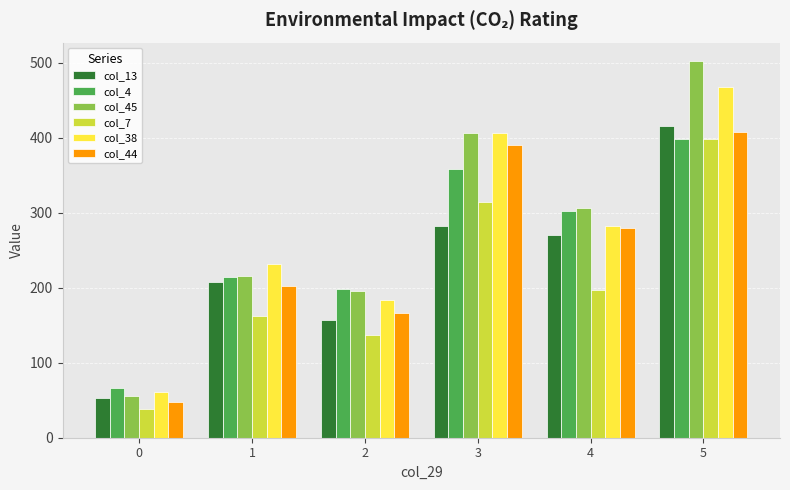

What is the difference between the maximum and minimum values in the col_4 series?

332